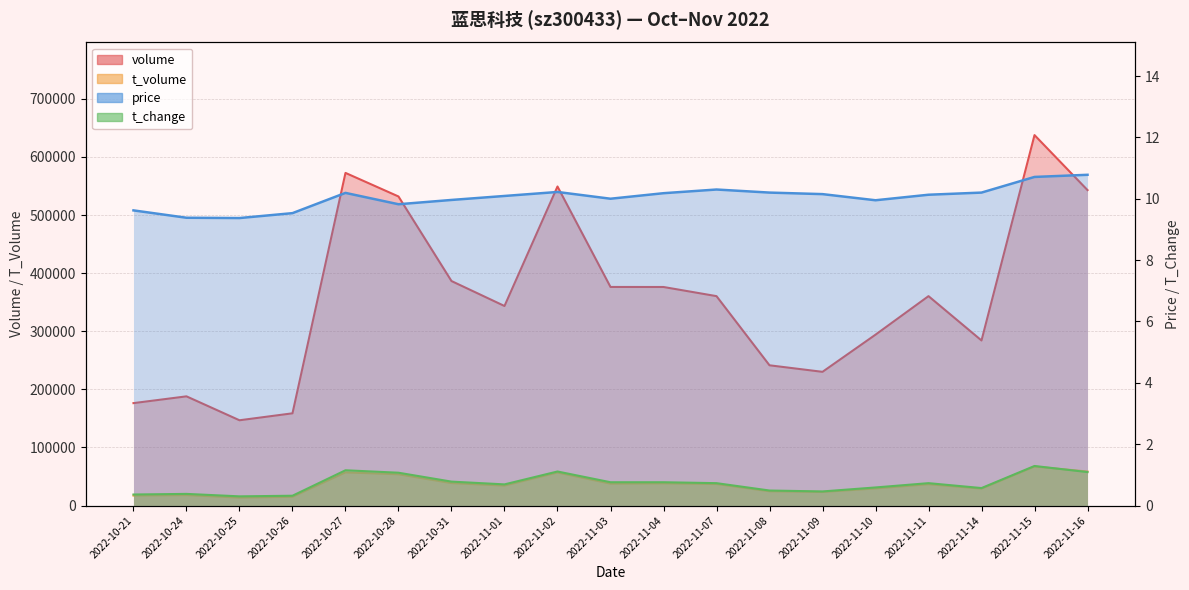

The t_volume series shows 40724.6 at 2022-11-09. True or false?

False